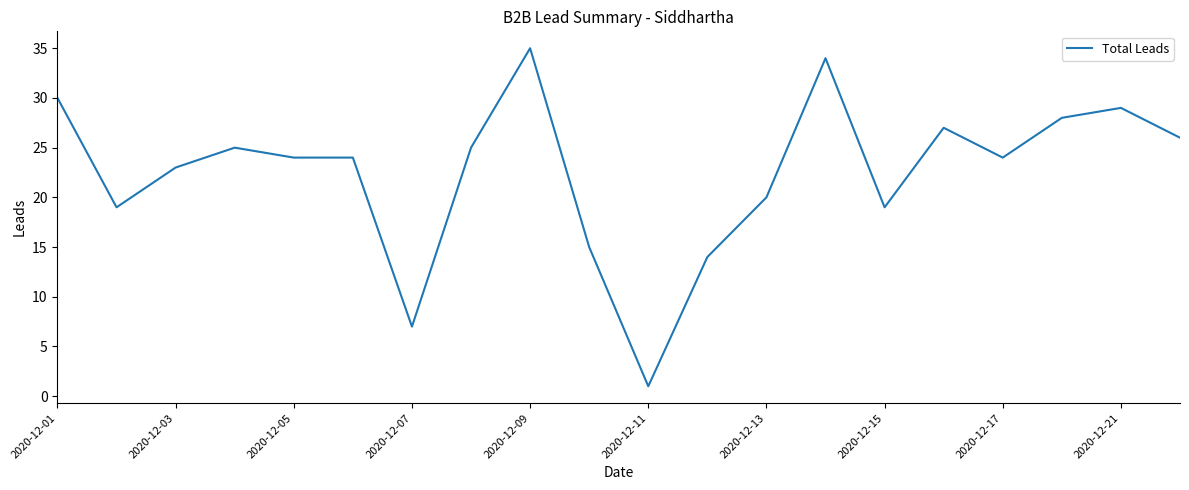

What is the difference between the maximum and minimum values?

34